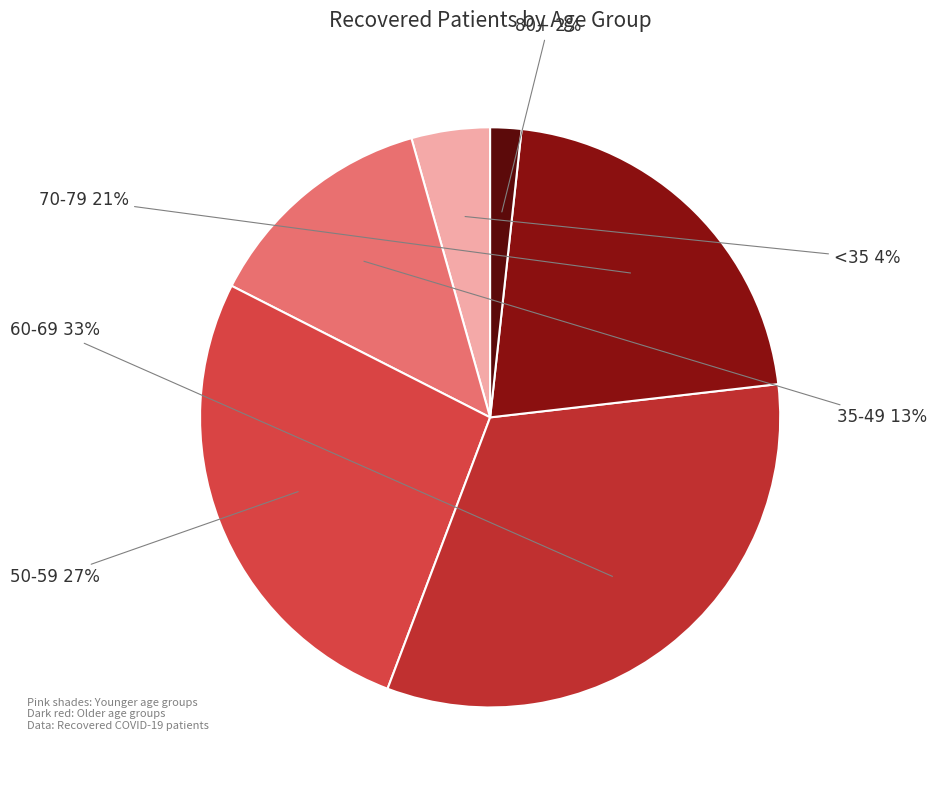

To the nearest percent, what is the difference between the largest and smallest slice percentages?

31%